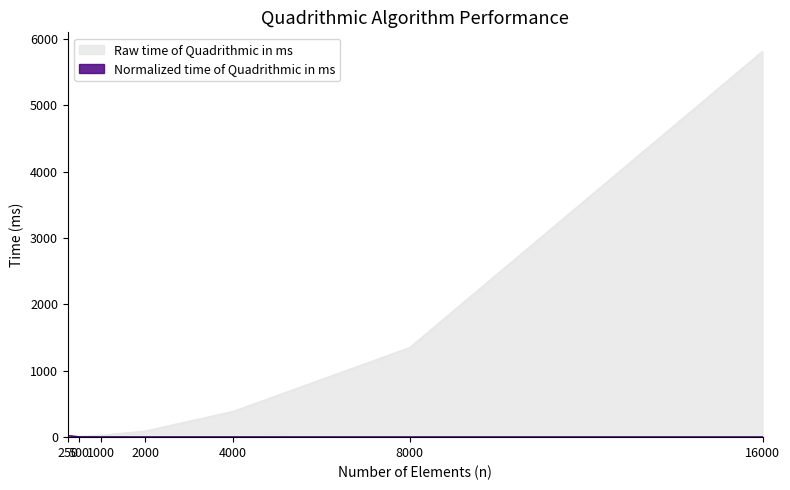

At how many categories does at least one series exceed 2782?

1